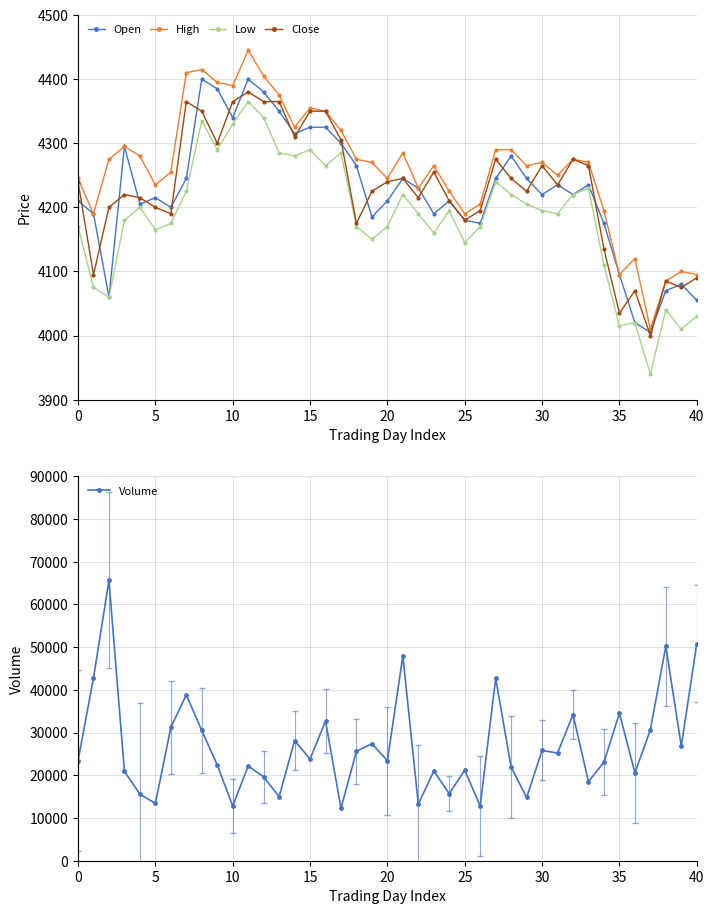

Between 1 and 2, which series saw the biggest shift?

Volume